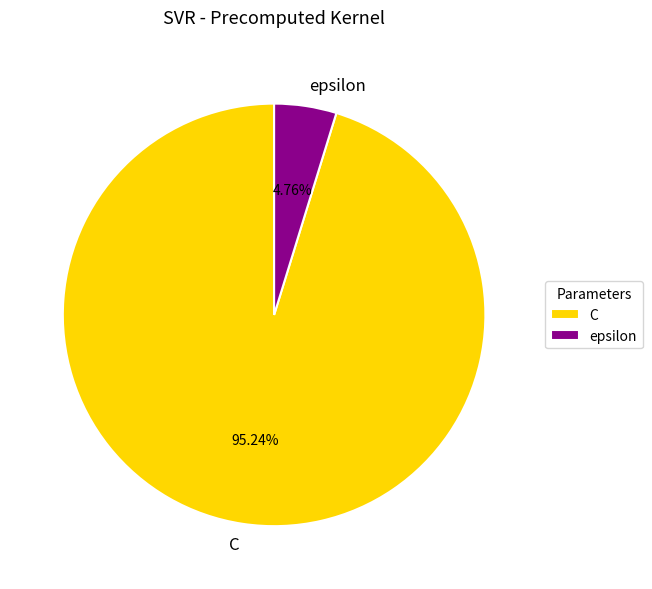

True or false: epsilon accounts for 5% of the total.

True